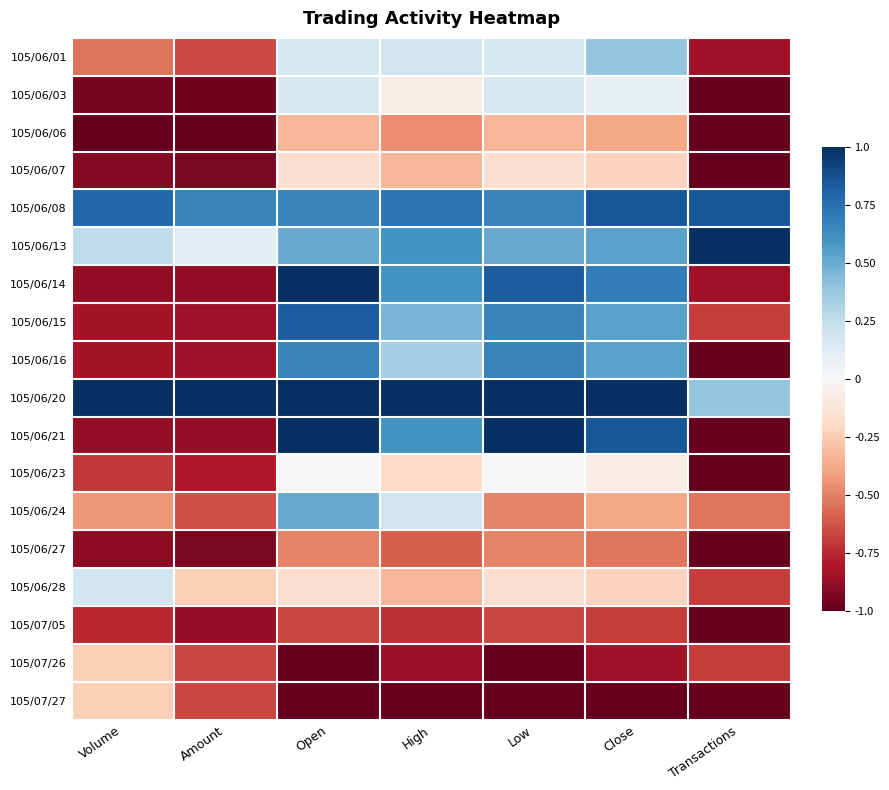

Which series has the largest range (max minus min)?

105/06/21